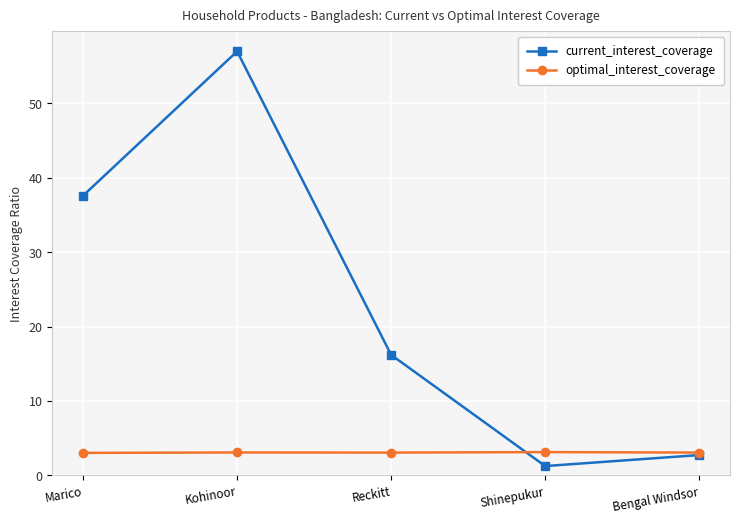

Which series has the largest total across all categories?

current_interest_coverage